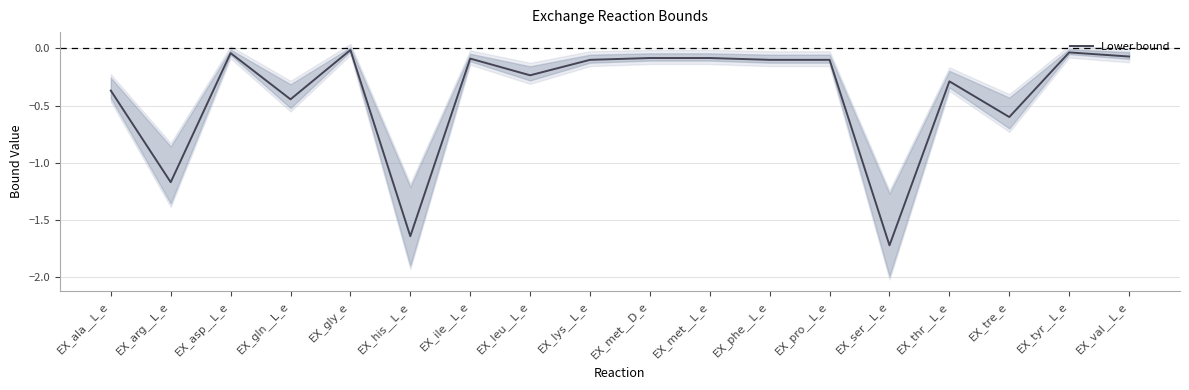

What position from the left is EX_leu__L_e?

8